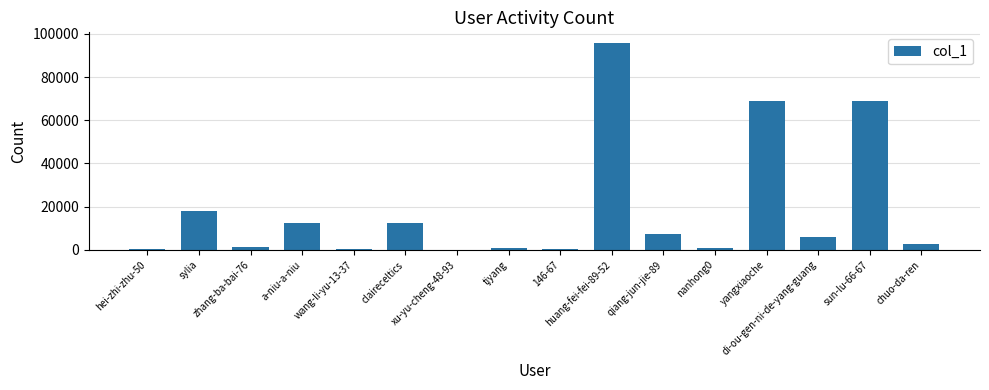

At which label does the data first exceed 5819?

sylia